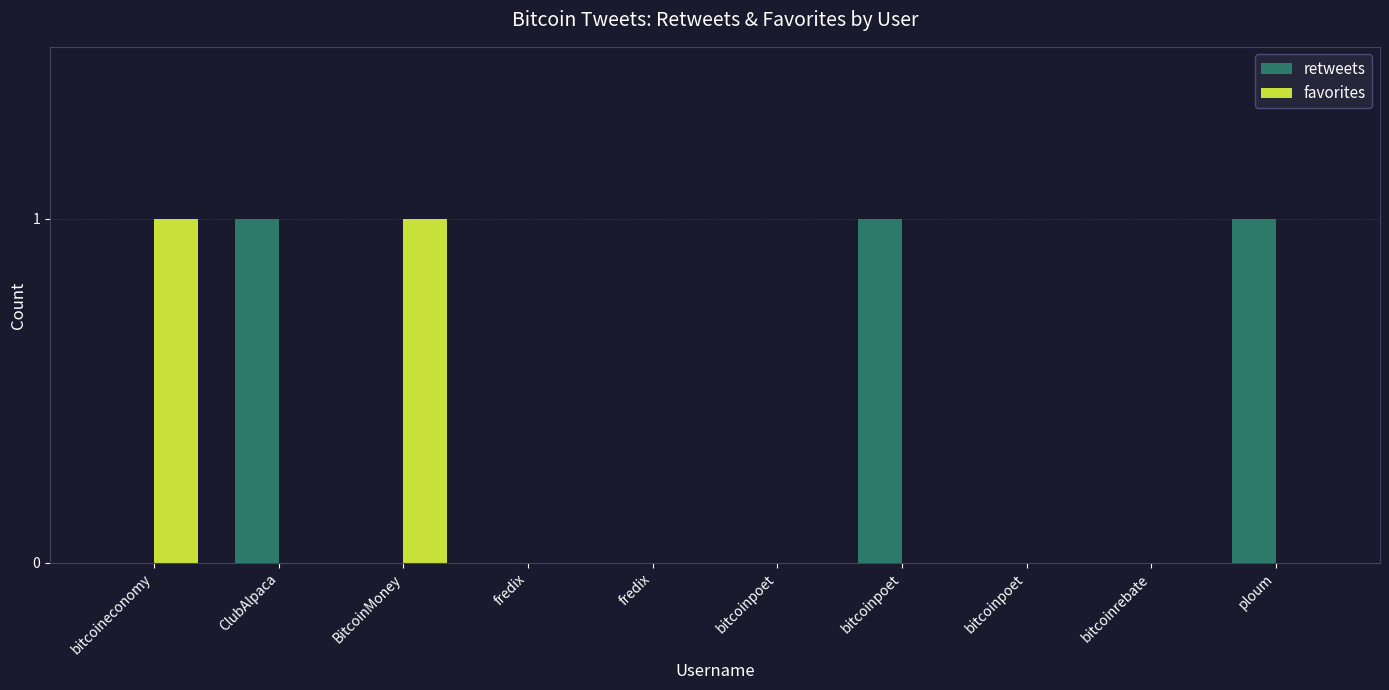

Are the bars horizontal?

No